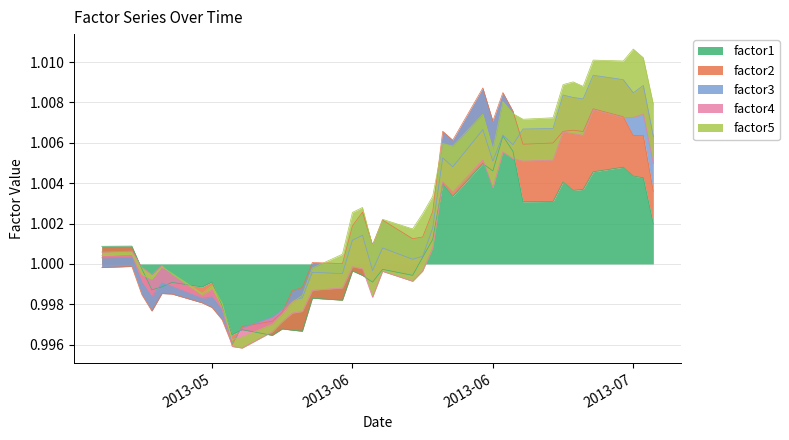

Reading left to right, what are all the values shown in this chart?

factor1: 0=1.0	1=1.0	2=1.0	3=1.0	4=1.0	5=1.0	6=1.0	7=1.0	8=1.0	9=1.0	10=1.0	11=1.0	12=1.0	13=1.0	14=1.0	15=1.0	16=1.0	17=1.0	18=1.0	19=1.0	20=1.0	21=1.0	22=1.0	23=1.0	24=1.0	25=1.0	26=1.0	27=1.0	28=1.0	29=1.0	30=1.0	31=1.0	32=1.0	33=1.0	34=1.0	35=1.0	36=1.0	37=1.0	38=1.0	39=1.0
factor2: 0=1.0	1=1.0	2=1.0	3=1.0	4=1.0	5=1.0	6=1.0	7=1.0	8=1.0	9=1.0	10=1.0	11=1.0	12=1.0	13=1.0	14=1.0	15=1.0	16=1.0	17=1.0	18=1.0	19=1.0	20=1.0	21=1.0	22=1.0	23=1.0	24=1.0	25=1.0	26=1.0	27=1.0	28=1.0	29=1.0	30=1.0	31=1.0	32=1.0	33=1.0	34=1.0	35=1.0	36=1.0	37=1.0	38=1.0	39=1.0
factor3: 0=1.0	1=1.0	2=1.0	3=1.0	4=1.0	5=1.0	6=1.0	7=1.0	8=1.0	9=1.0	10=1.0	11=1.0	12=1.0	13=1.0	14=1.0	15=1.0	16=1.0	17=1.0	18=1.0	19=1.0	20=1.0	21=1.0	22=1.0	23=1.0	24=1.0	25=1.0	26=1.0	27=1.0	28=1.0	29=1.0	30=1.0	31=1.0	32=1.0	33=1.0	34=1.0	35=1.0	36=1.0	37=1.0	38=1.0	39=1.0
factor4: 0=1.0	1=1.0	2=1.0	3=1.0	4=1.0	5=1.0	6=1.0	7=1.0	8=1.0	9=1.0	10=1.0	11=1.0	12=1.0	13=1.0	14=1.0	15=1.0	16=1.0	17=1.0	18=1.0	19=1.0	20=1.0	21=1.0	22=1.0	23=1.0	24=1.0	25=1.0	26=1.0	27=1.0	28=1.0	29=1.0	30=1.0	31=1.0	32=1.0	33=1.0	34=1.0	35=1.0	36=1.0	37=1.0	38=1.0	39=1.0
factor5: 0=1.0	1=1.0	2=1.0	3=1.0	4=1.0	5=1.0	6=1.0	7=1.0	8=1.0	9=1.0	10=1.0	11=1.0	12=1.0	13=1.0	14=1.0	15=1.0	16=1.0	17=1.0	18=1.0	19=1.0	20=1.0	21=1.0	22=1.0	23=1.0	24=1.0	25=1.0	26=1.0	27=1.0	28=1.0	29=1.0	30=1.0	31=1.0	32=1.0	33=1.0	34=1.0	35=1.0	36=1.0	37=1.0	38=1.0	39=1.0